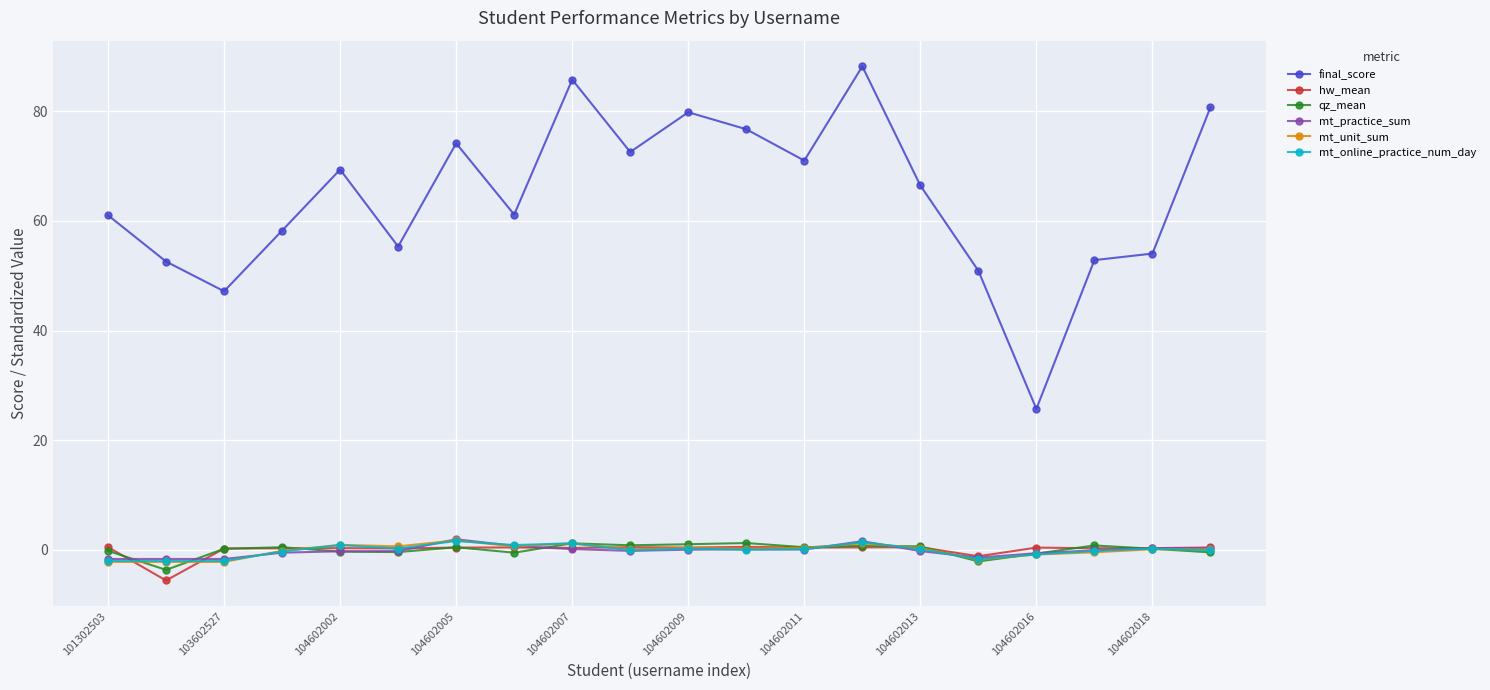

Which series has the largest range (max minus min)?

final_score